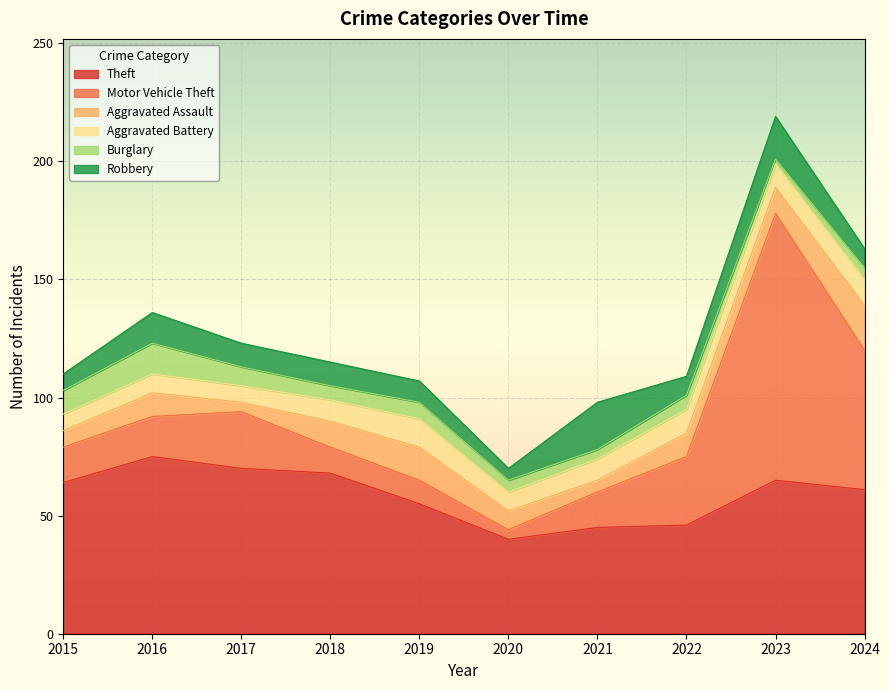

Reading left to right, transcribe all the data shown in this chart.

Theft: 64	75	70	68	55	40	45	46	65	61
Motor Vehicle Theft: 15	17	24	11	10	4	15	29	113	59
Aggravated Assault: 7	10	4	11	14	8	5	10	11	19
Aggravated Battery: 7	8	7	9	12	8	9	10	10	11
Burglary: 10	13	8	6	7	5	4	6	2	5
Robbery: 7	13	10	10	9	5	20	8	18	8